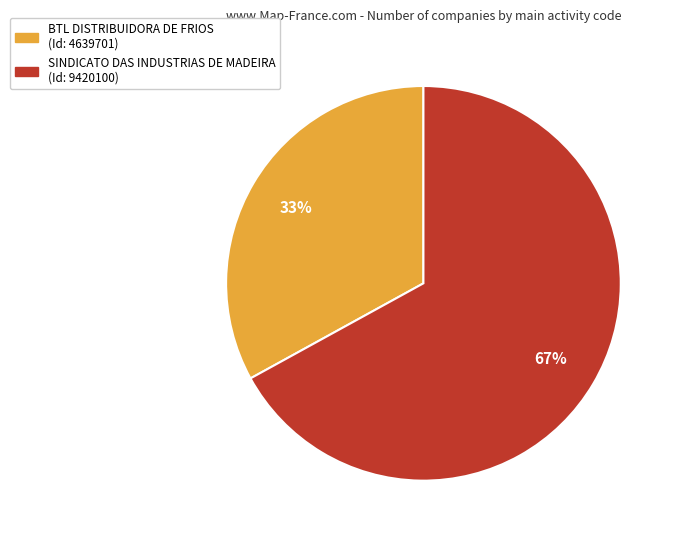

How many slices are in this pie chart?

2